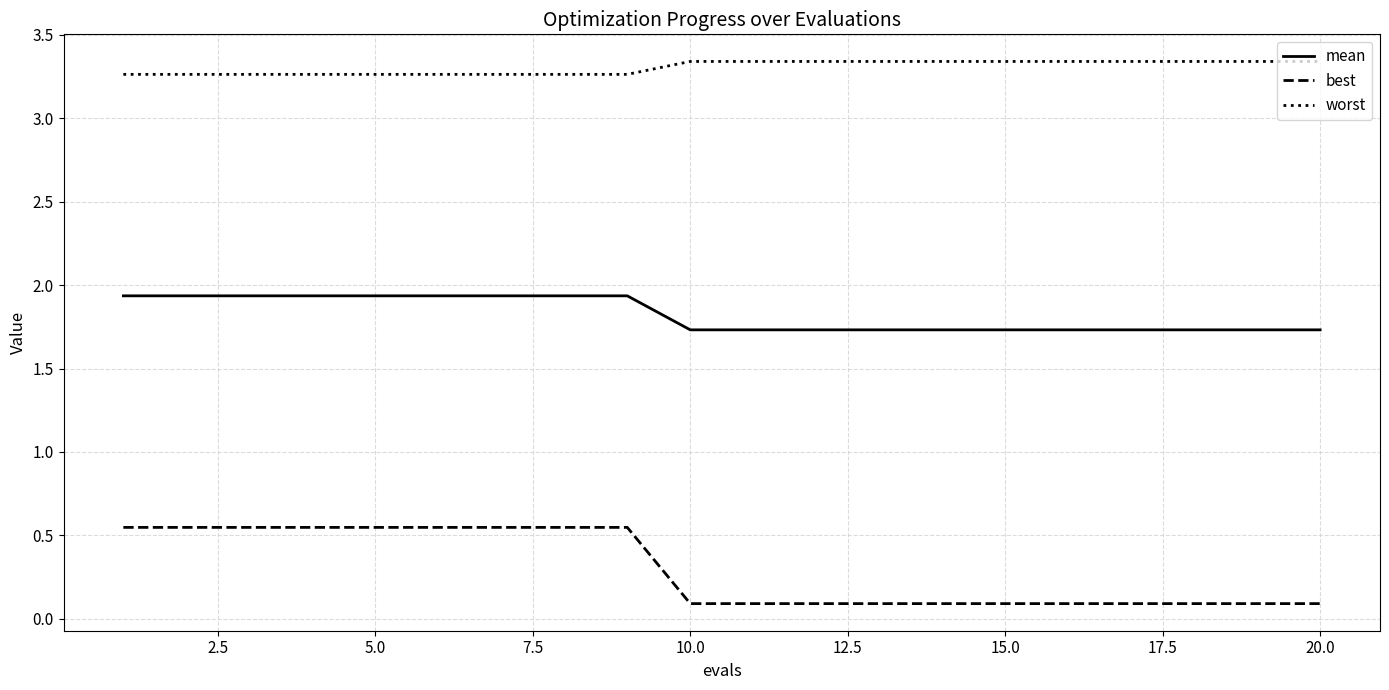

List the series in order of their overall mean, highest first.

worst, mean, best